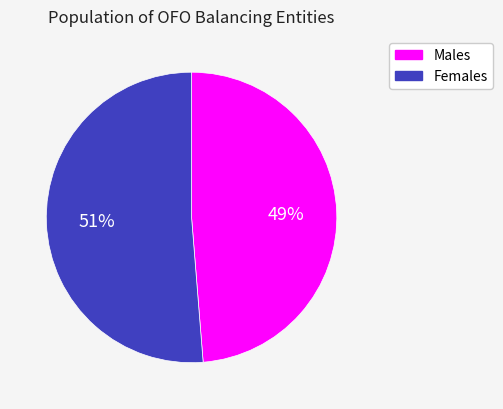

Combined, do Females and Males account for over 50%?

Yes